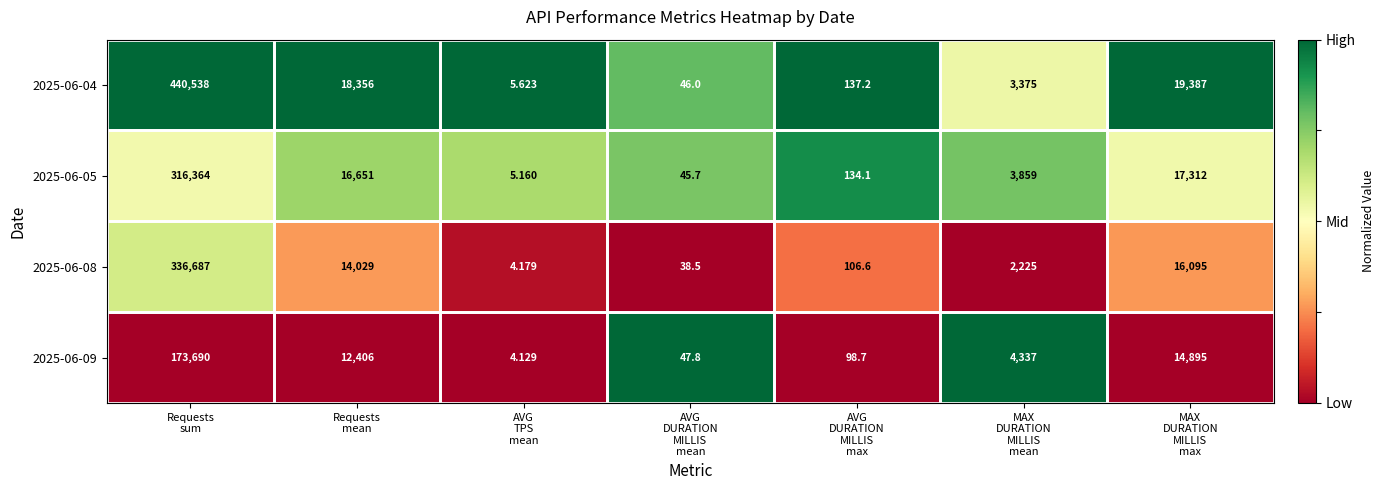

Count the number of categories in the chart.

7